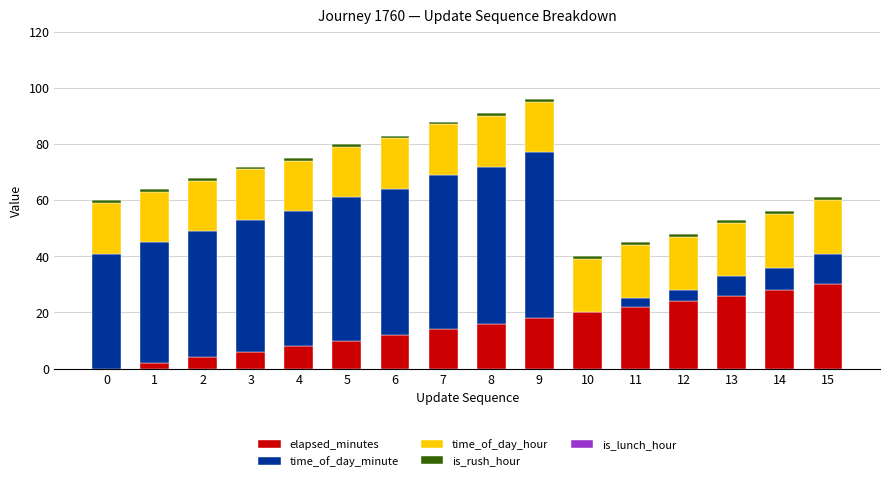

True or false: elapsed_minutes has a value of 8 at 8.

False